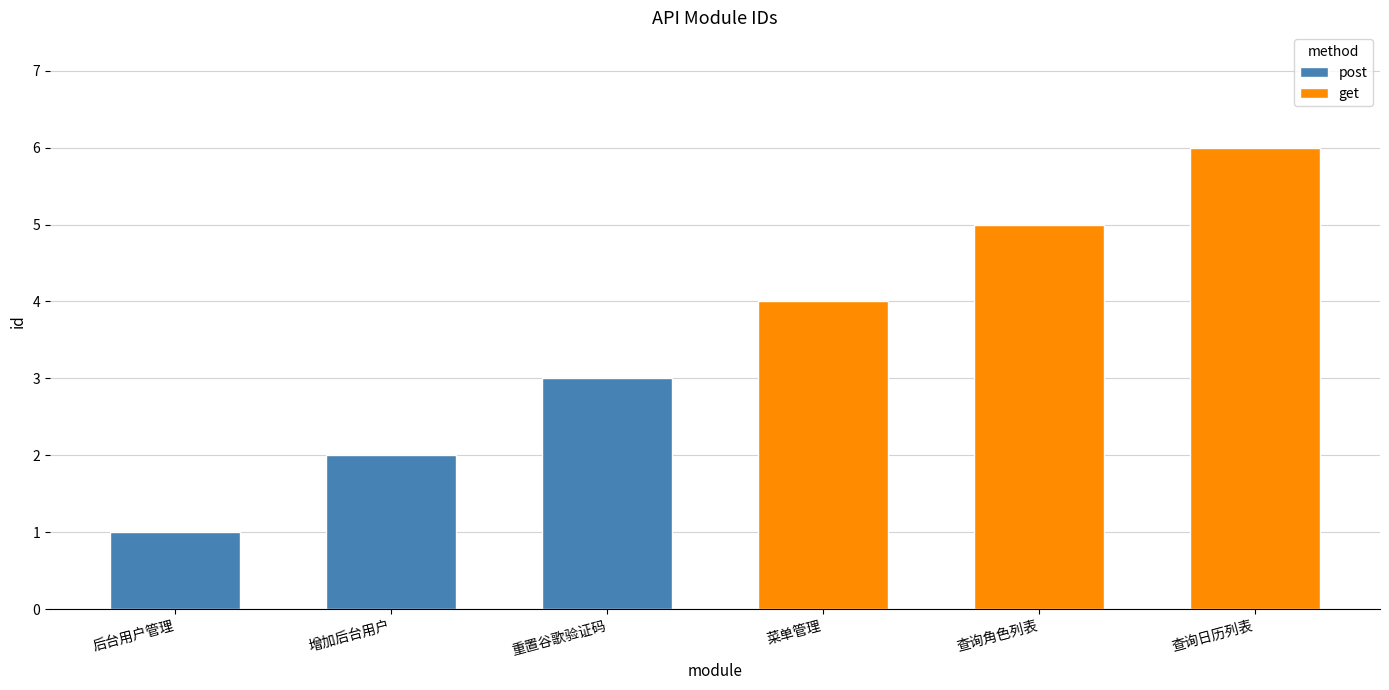

Reading left to right, what are all the values shown in this chart?

后台用户管理=1	增加后台用户=2	重置谷歌验证码=3	菜单管理=4	查询角色列表=5	查询日历列表=6